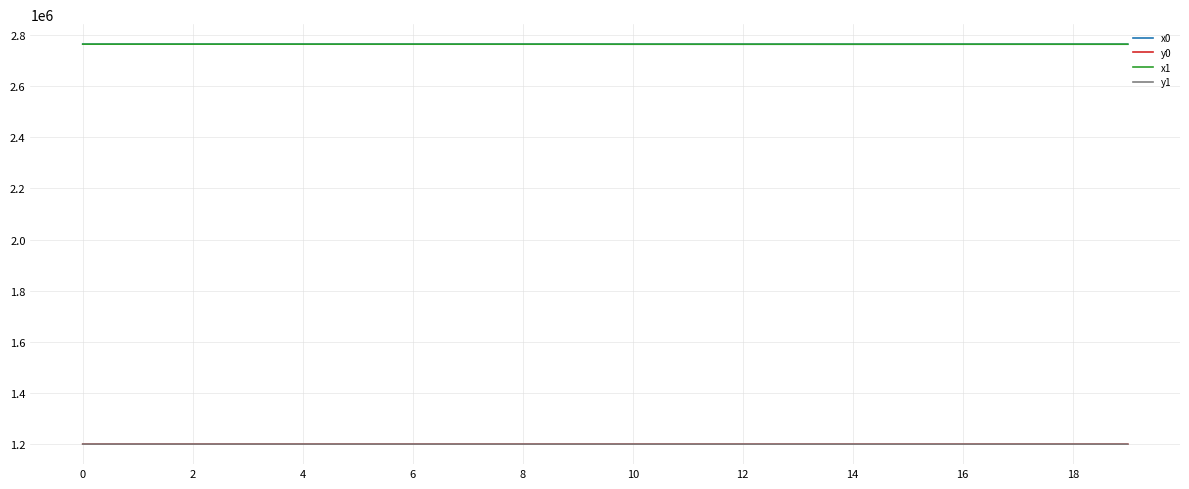

True or false: y0 and x0 intersect in this chart.

False